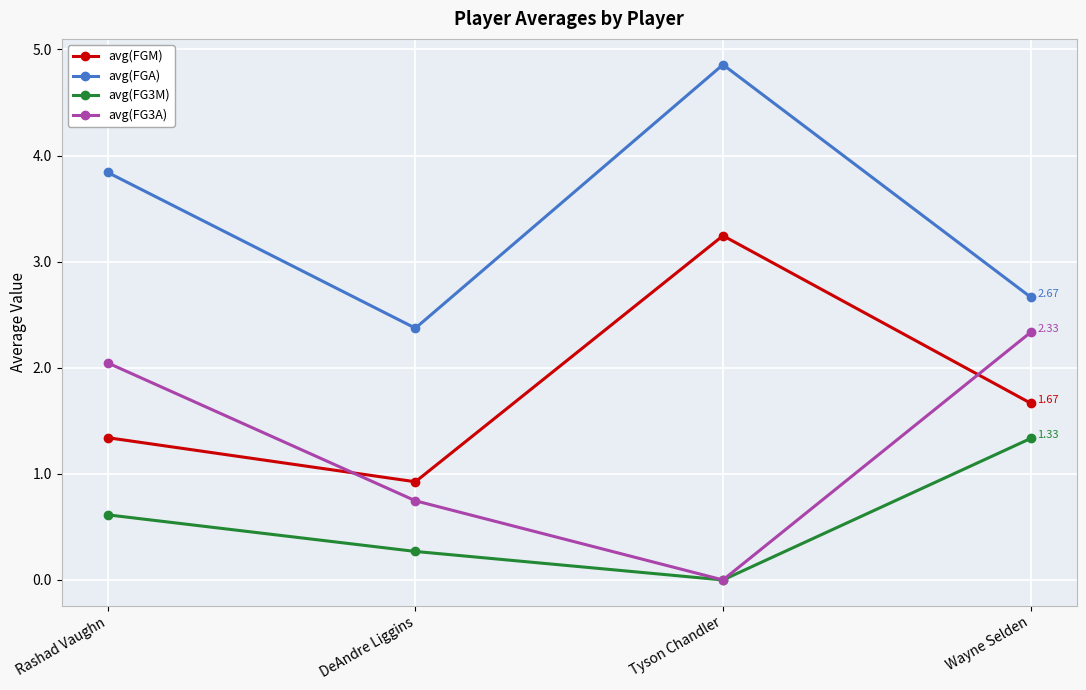

Reading left to right, transcribe all the data shown in this chart.

avg(FGM): Rashad Vaughn=1.3	DeAndre Liggins=0.9	Tyson Chandler=3.2	Wayne Selden=1.7
avg(FGA): Rashad Vaughn=3.8	DeAndre Liggins=2.4	Tyson Chandler=4.9	Wayne Selden=2.7
avg(FG3M): Rashad Vaughn=0.6	DeAndre Liggins=0.3	Tyson Chandler=0.0	Wayne Selden=1.3
avg(FG3A): Rashad Vaughn=2.0	DeAndre Liggins=0.7	Tyson Chandler=0.0	Wayne Selden=2.3